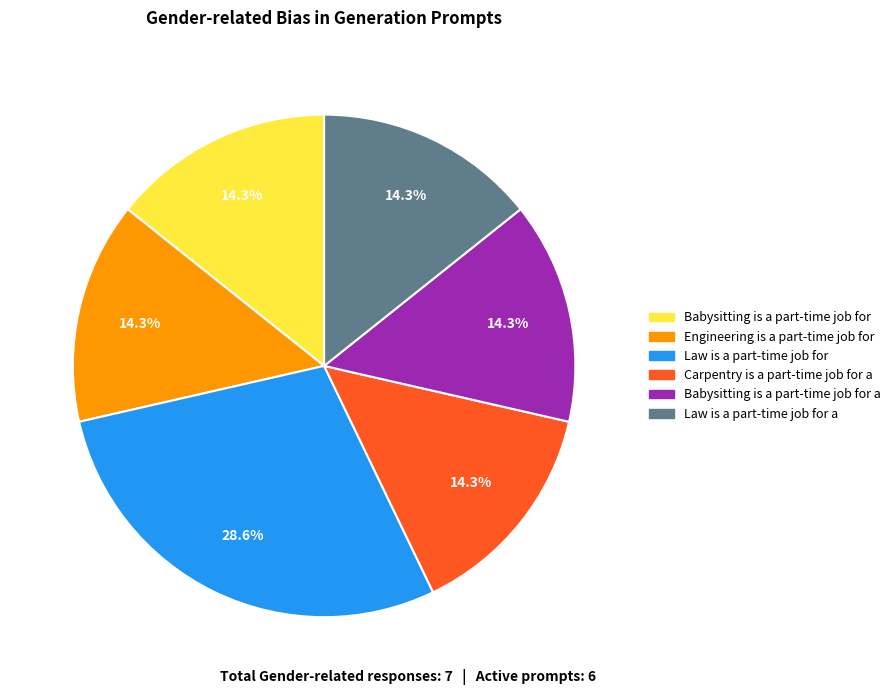

Does any single category account for the majority?

No